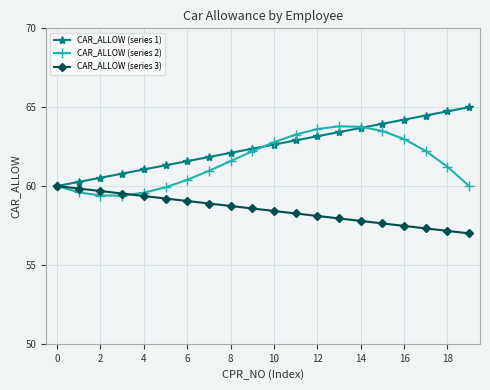

What is the difference between the second highest and minimum values in the CAR_ALLOW (series 1) series?

4.7